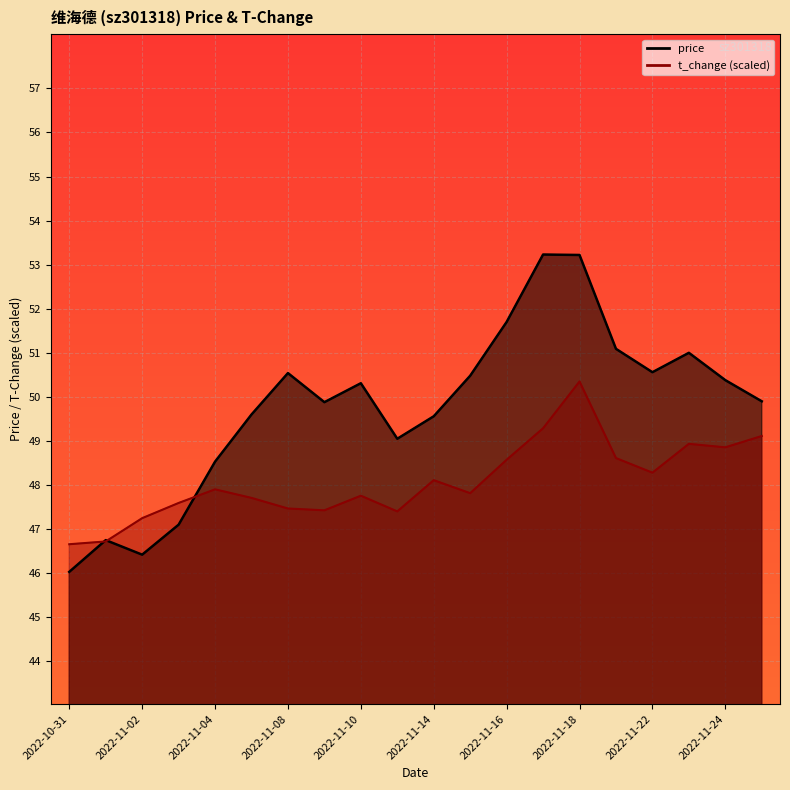

How many values in the price series are below 50?

10